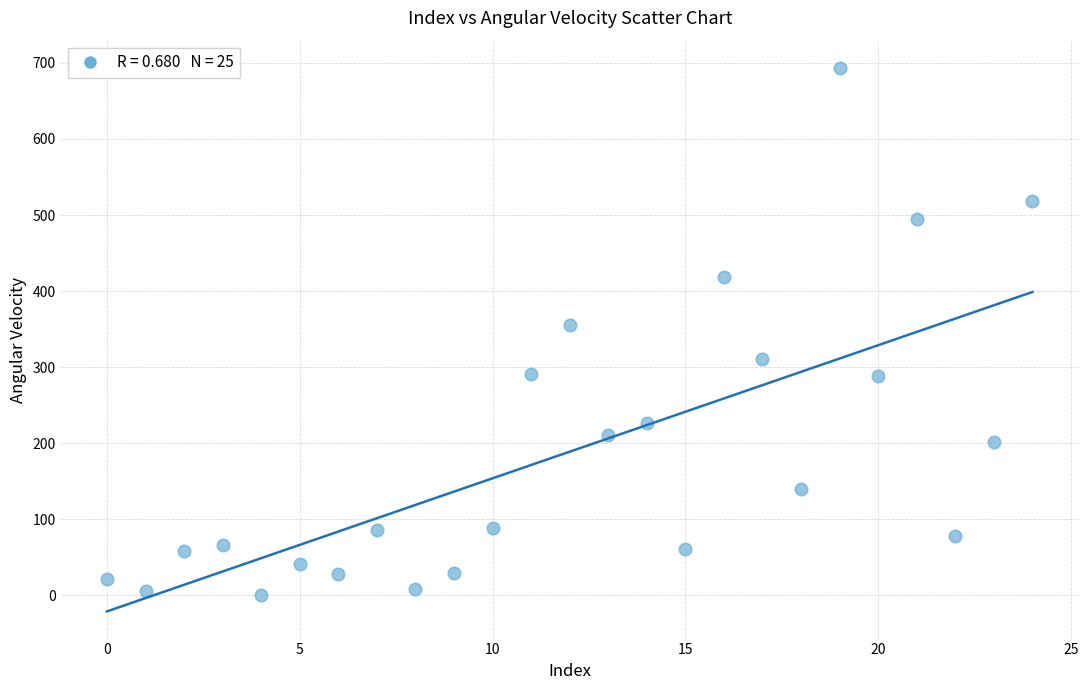

What is the range of Y values (max minus min)?

692.6